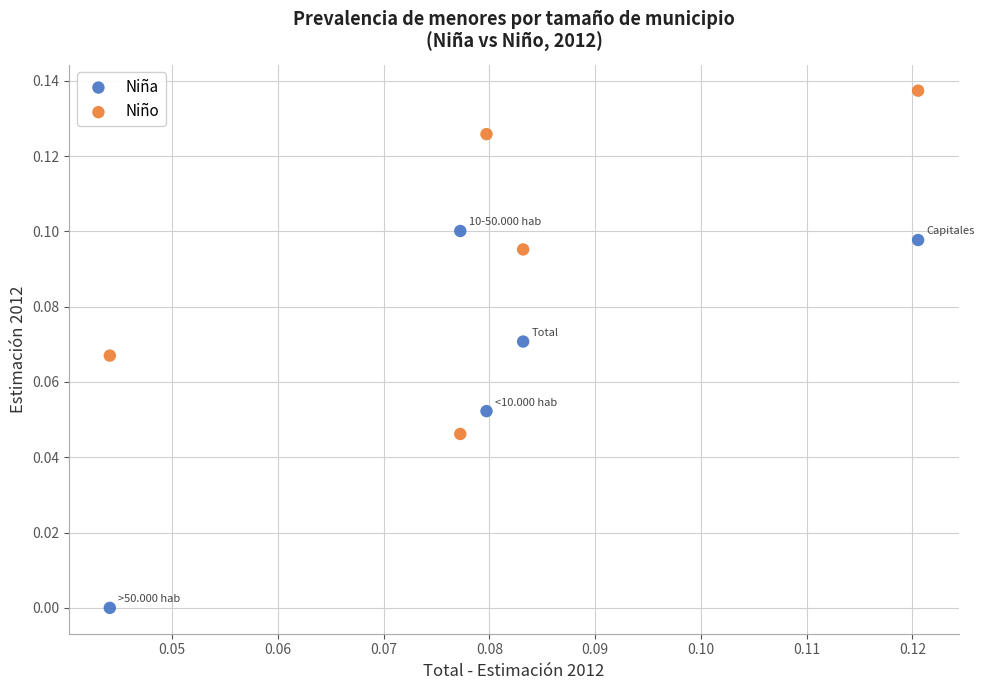

Which series reaches the minimum Y coordinate?

Niña